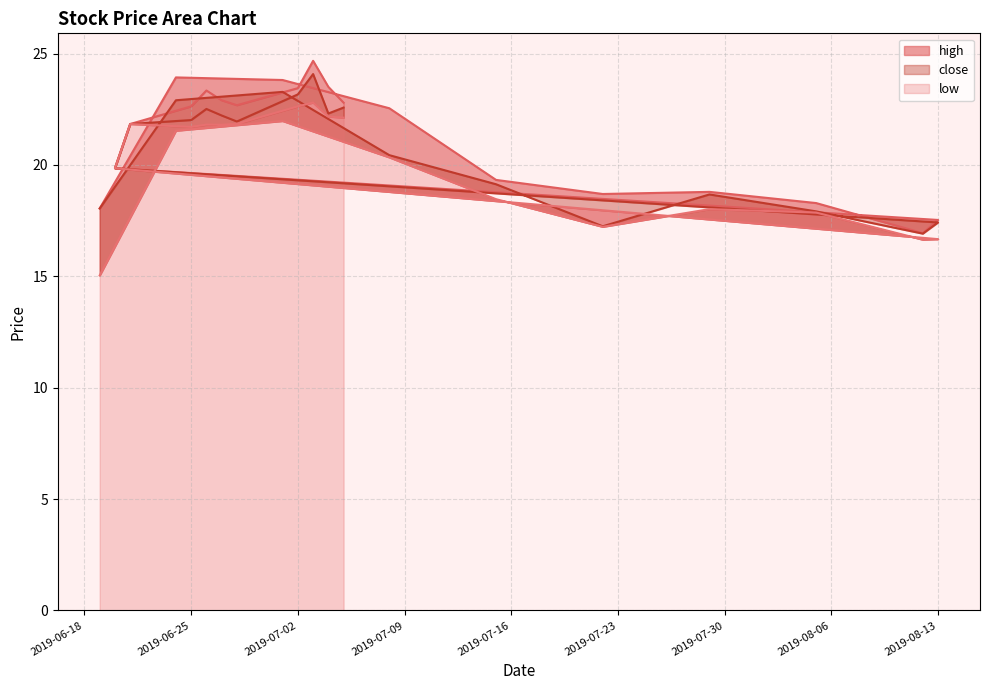

What is the minimum value shown in the chart?

15.0